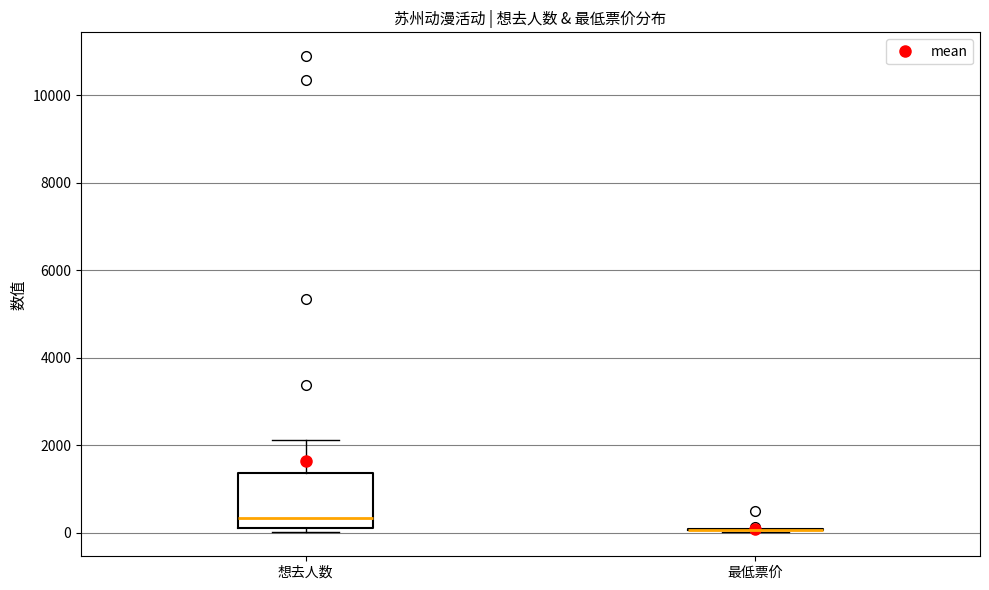

Reading left to right, transcribe this box plot: for each box, give where its median line is, the range the box spans, and where its two whiskers end, as read against the y-axis. The values are not printed on the chart, so give them approximately, as read against the axis.

想去人数: median 400, box 200 to 1400, whiskers 0 to 2200
最低票价: box collapsed to a line at 0, whiskers 0 to 0